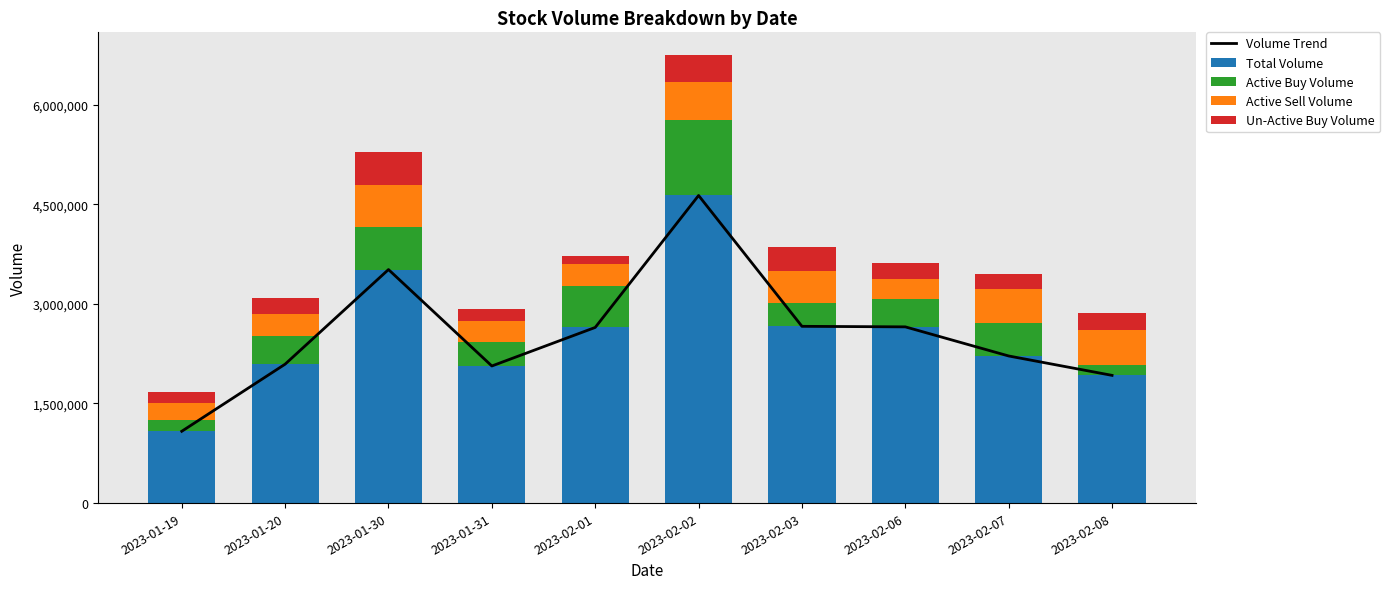

At which label does Active Buy Volume first exceed 421300?

2023-01-30